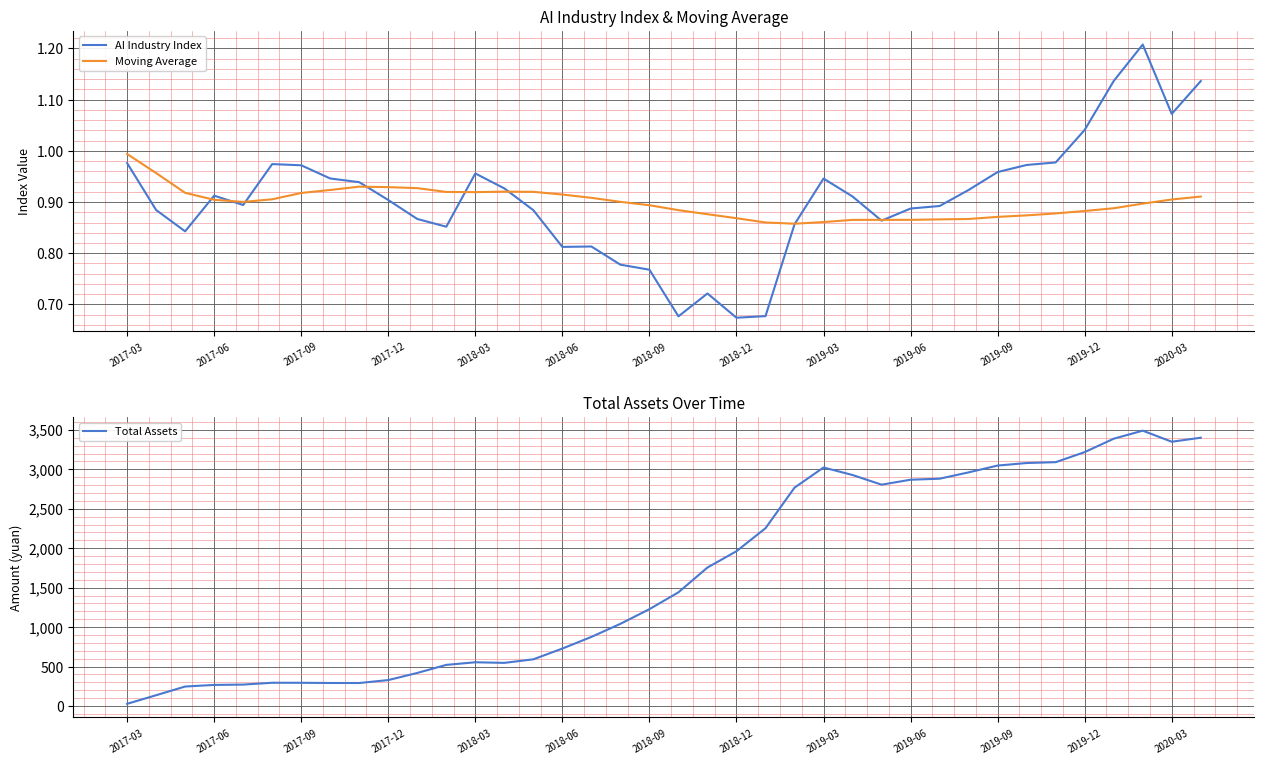

How many lines are shown in the chart?

3